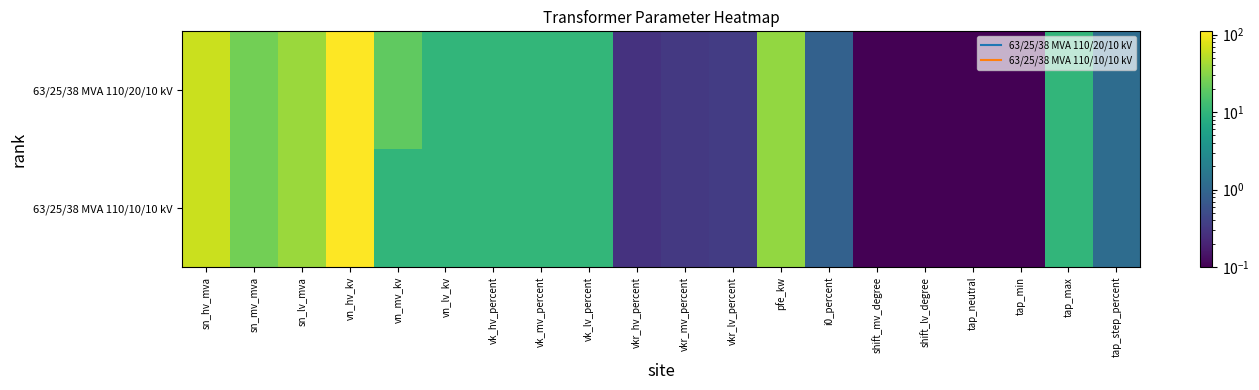

Reading left to right, what are all the values shown in this chart?

63/25/38 MVA 110/20/10 kV: sn_hv_mva=63.0	sn_mv_mva=25.0	sn_lv_mva=38.0	vn_hv_kv=110.0	vn_mv_kv=20.0	vn_lv_kv=10.0	vk_hv_percent=10.4	vk_mv_percent=10.4	vk_lv_percent=10.4	vkr_hv_percent=0.3	vkr_mv_percent=0.3	vkr_lv_percent=0.3	pfe_kw=35.0	i0_percent=0.9	shift_mv_degree=0.0	shift_lv_degree=0.0	tap_neutral=0.0	tap_min=0.0	tap_max=10.0	tap_step_percent=1.2
63/25/38 MVA 110/10/10 kV: sn_hv_mva=63.0	sn_mv_mva=25.0	sn_lv_mva=38.0	vn_hv_kv=110.0	vn_mv_kv=10.0	vn_lv_kv=10.0	vk_hv_percent=10.4	vk_mv_percent=10.4	vk_lv_percent=10.4	vkr_hv_percent=0.3	vkr_mv_percent=0.3	vkr_lv_percent=0.3	pfe_kw=35.0	i0_percent=0.9	shift_mv_degree=0.0	shift_lv_degree=0.0	tap_neutral=0.0	tap_min=0.0	tap_max=10.0	tap_step_percent=1.2